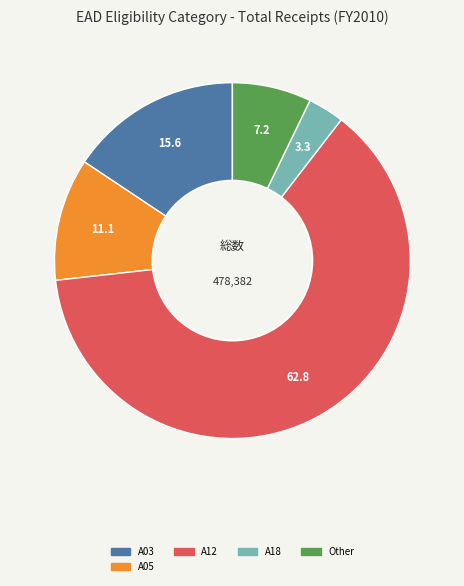

Does any single category account for the majority?

Yes